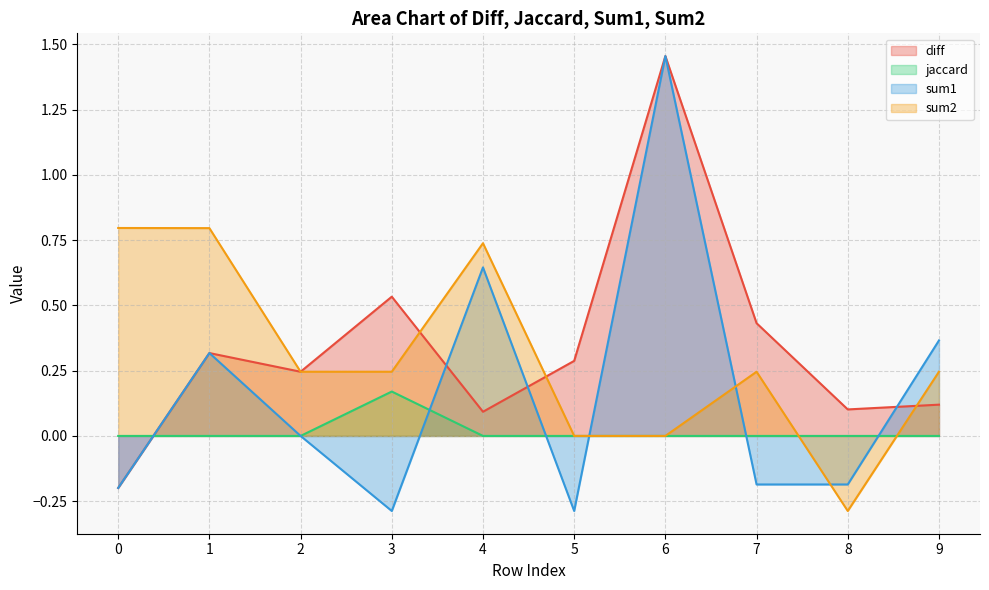

What is the value of the sum1 point at the 1st from the left?

-0.2